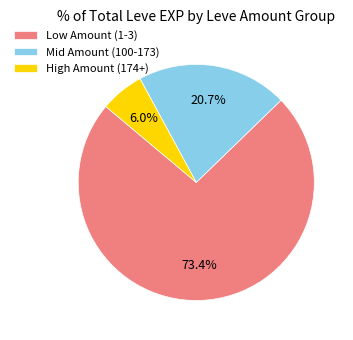

Rank the categories by value from highest to lowest.

Low Amount (1-3), Mid Amount (100-173), High Amount (174+)